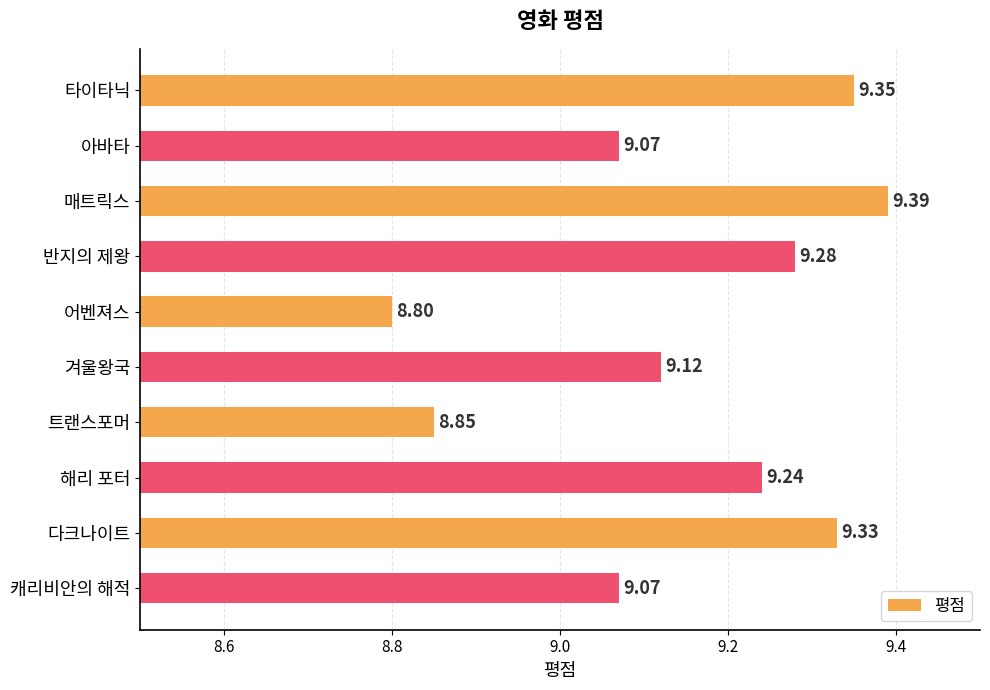

At which category does the chart reach its minimum across all series?

어벤져스